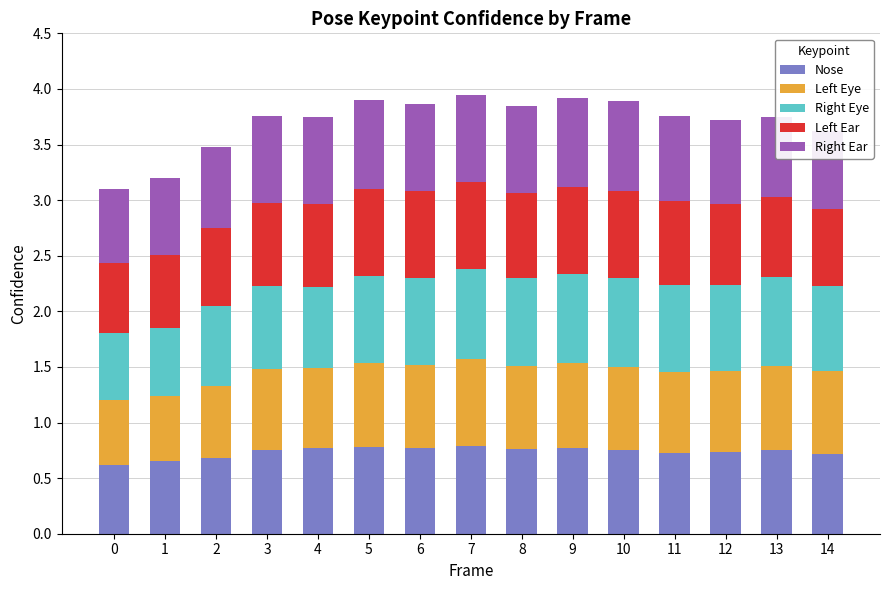

Does the chart contain any negative values?

No